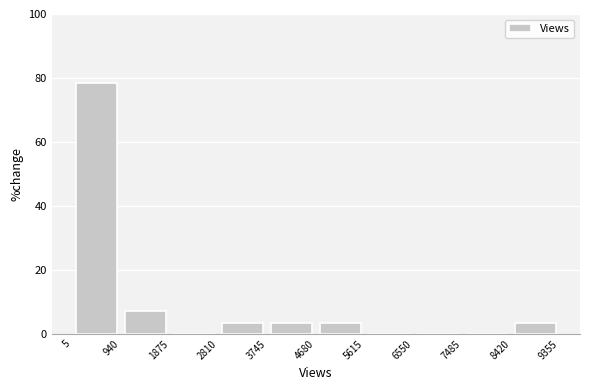

Over which range of the x-axis is the bar tallest?

5 to 940